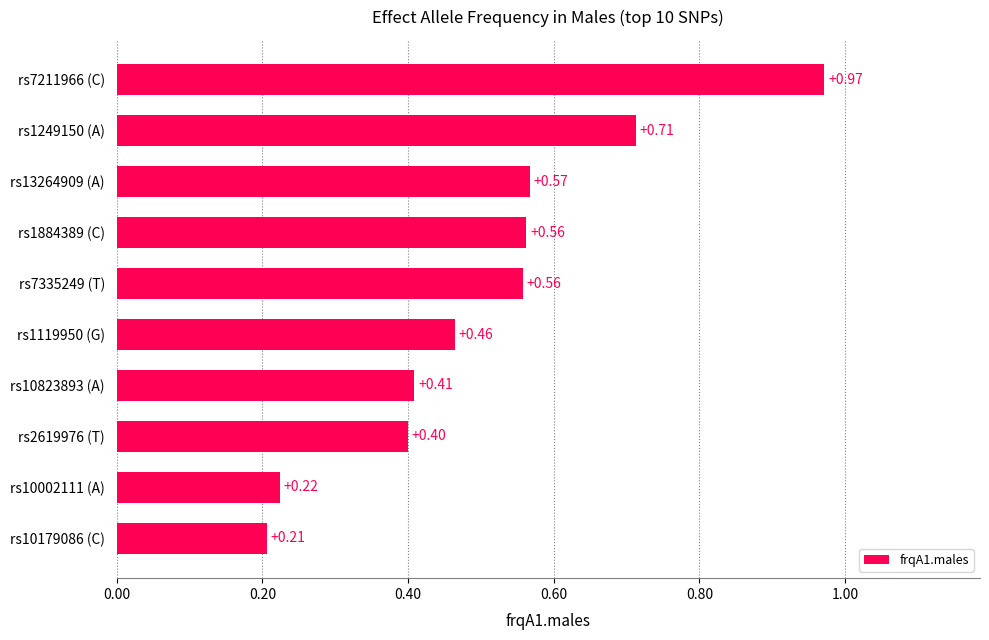

What is the sum of all values?

5.1